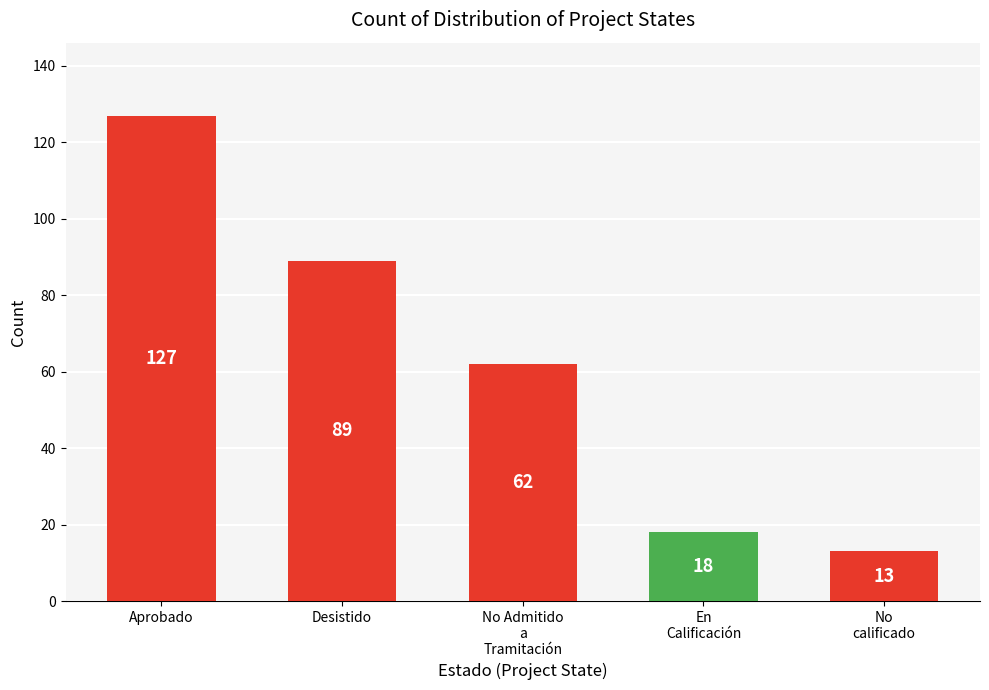

Where does the data first go above 62?

Aprobado